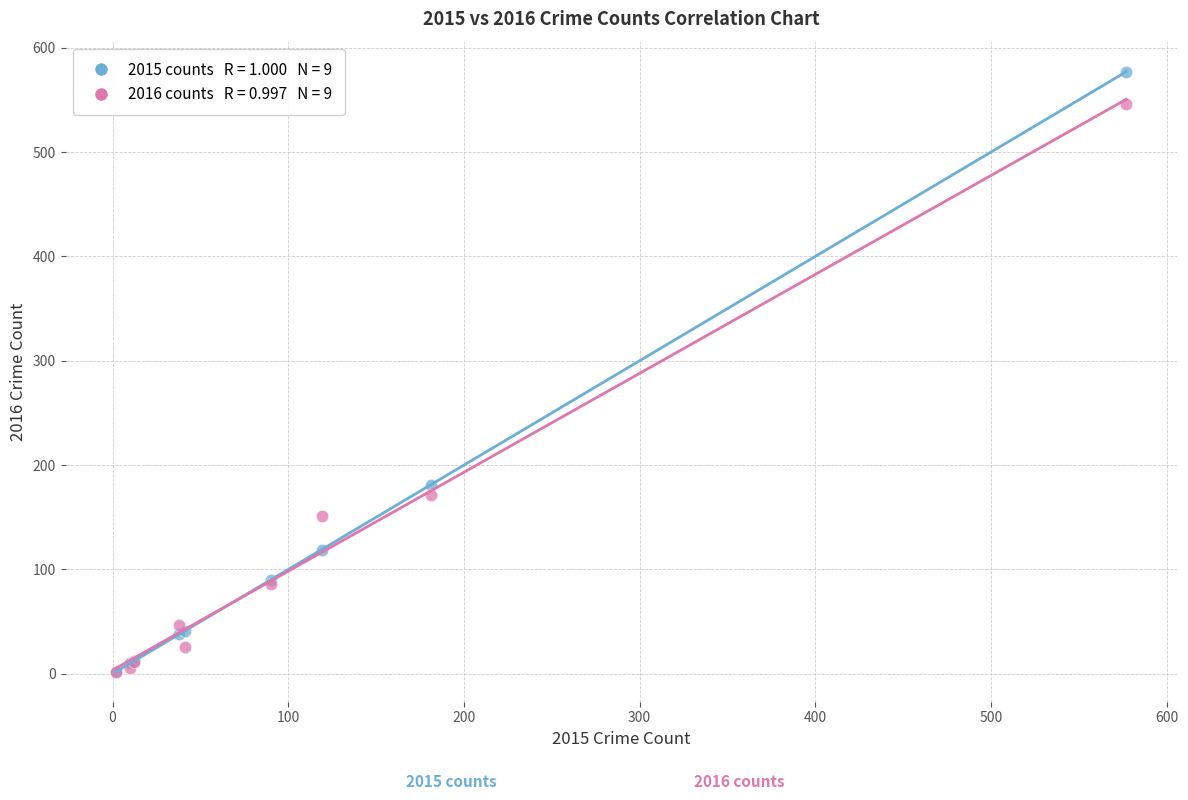

Across all series, what Y value is closest to 289?

181